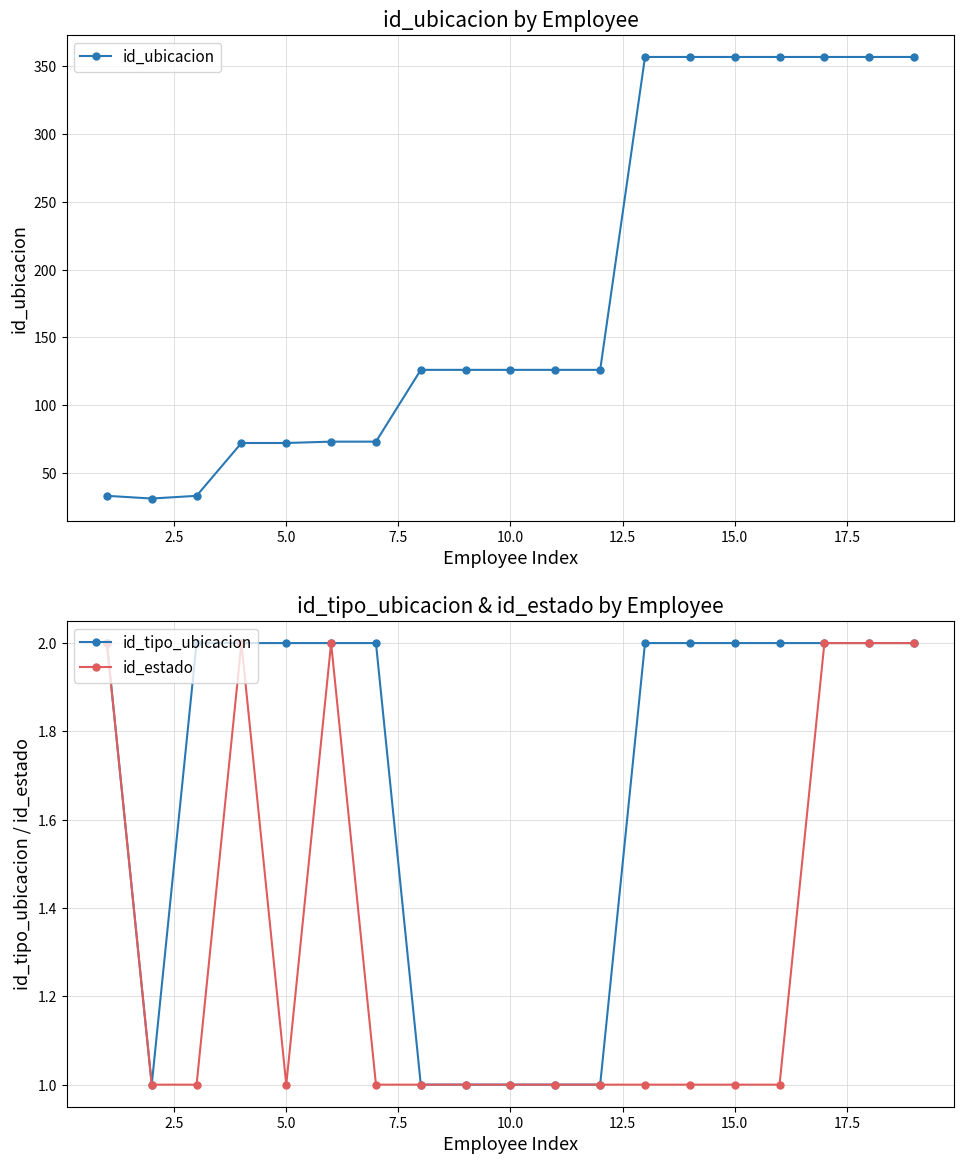

What is the lowest value of the id_ubicacion series?

31